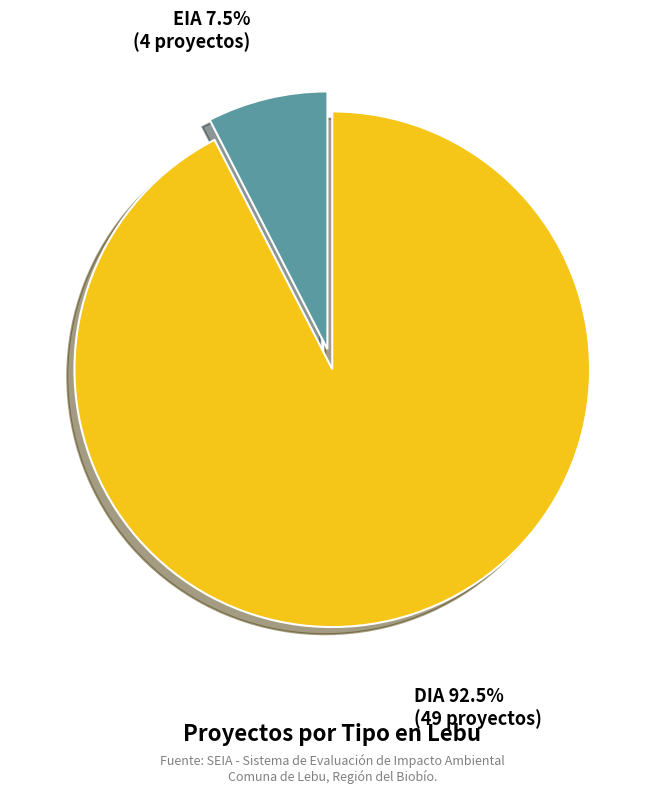

Does any single category account for the majority?

Yes